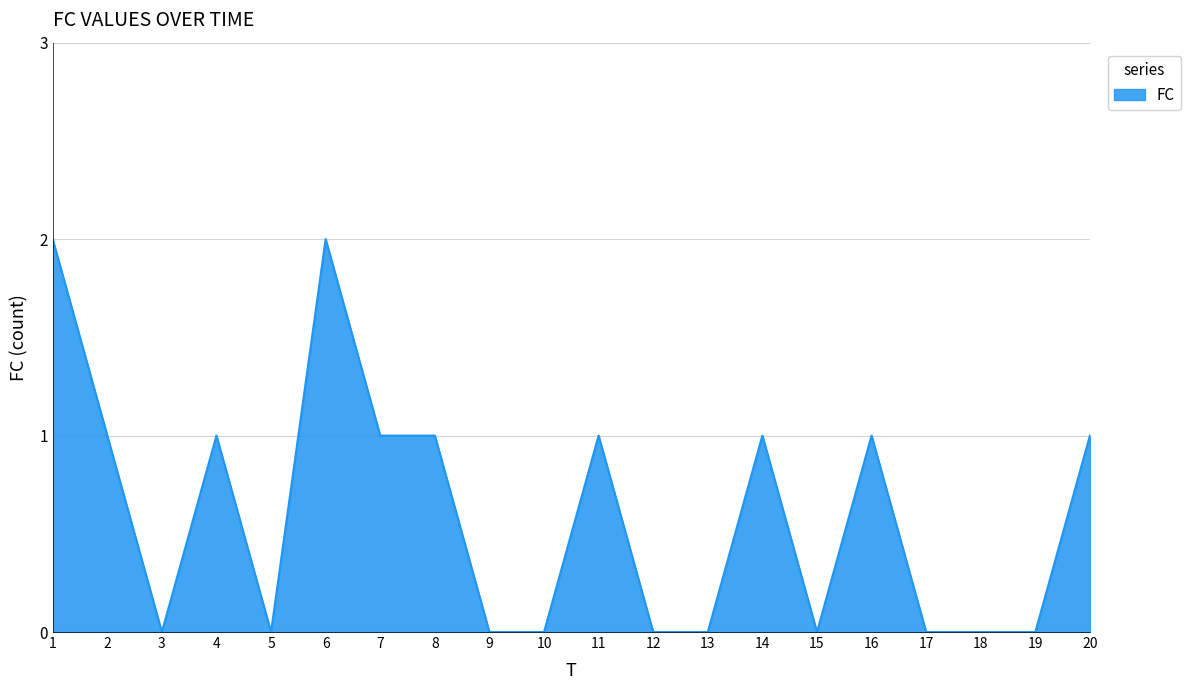

Count the values in the range 0 to 1.

18